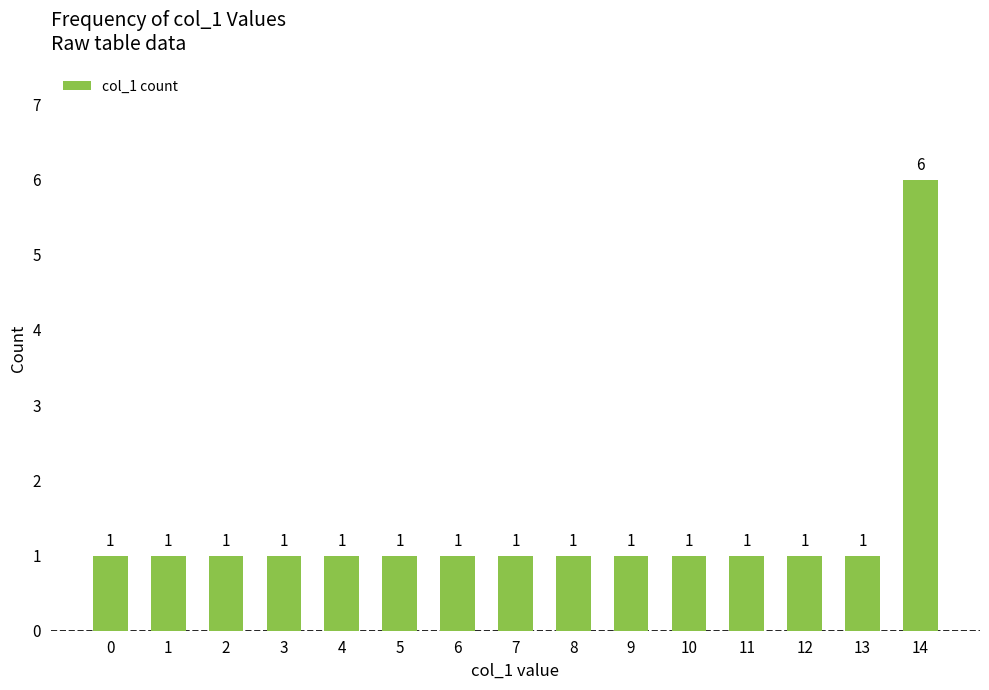

What is the smallest value displayed?

1